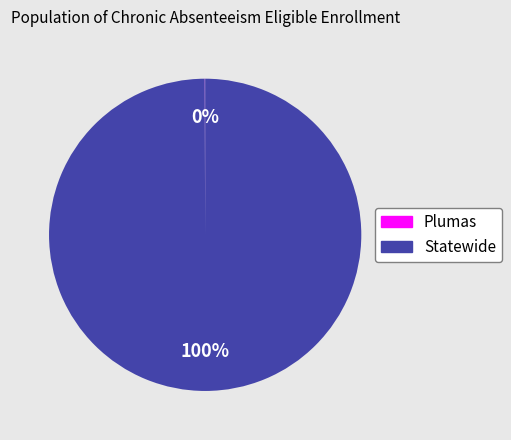

Which category has the biggest portion of the pie?

Statewide